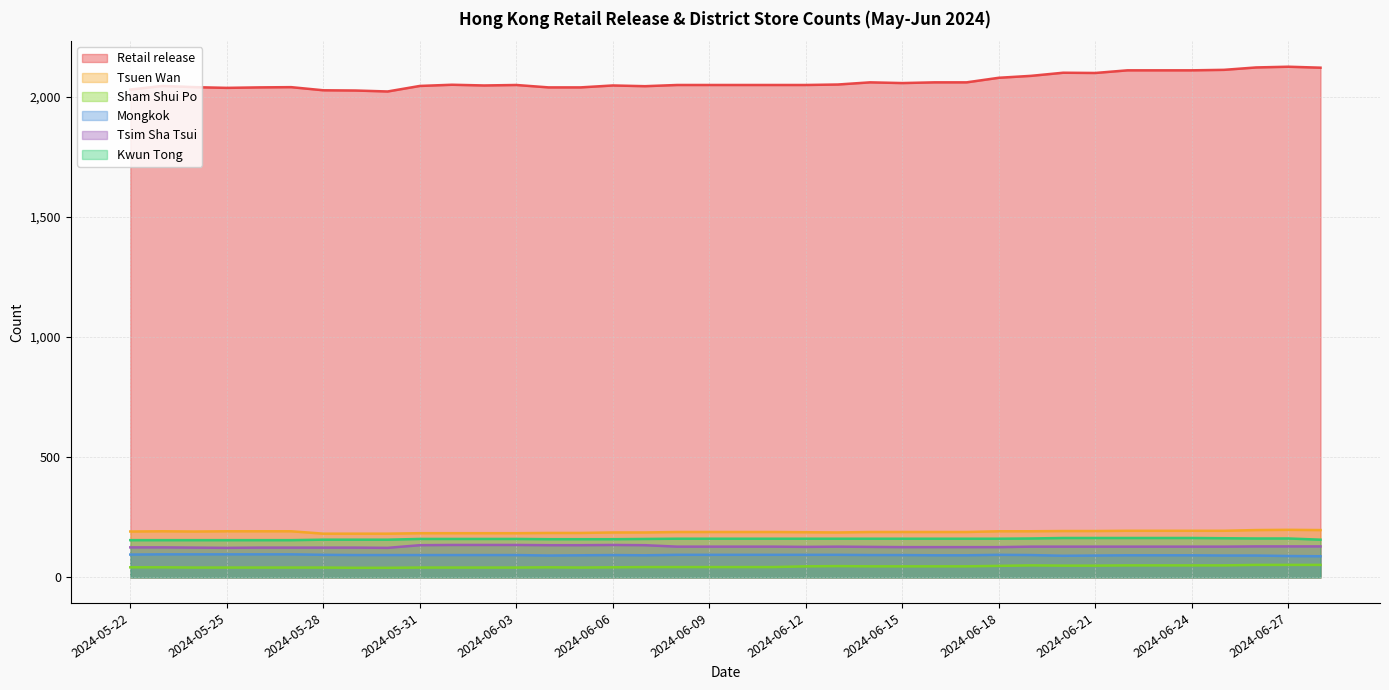

Rank the series by their maximum value, from highest to lowest.

Retail release, Tsuen Wan, Kwun Tong, Tsim Sha Tsui, Mongkok, Sham Shui Po